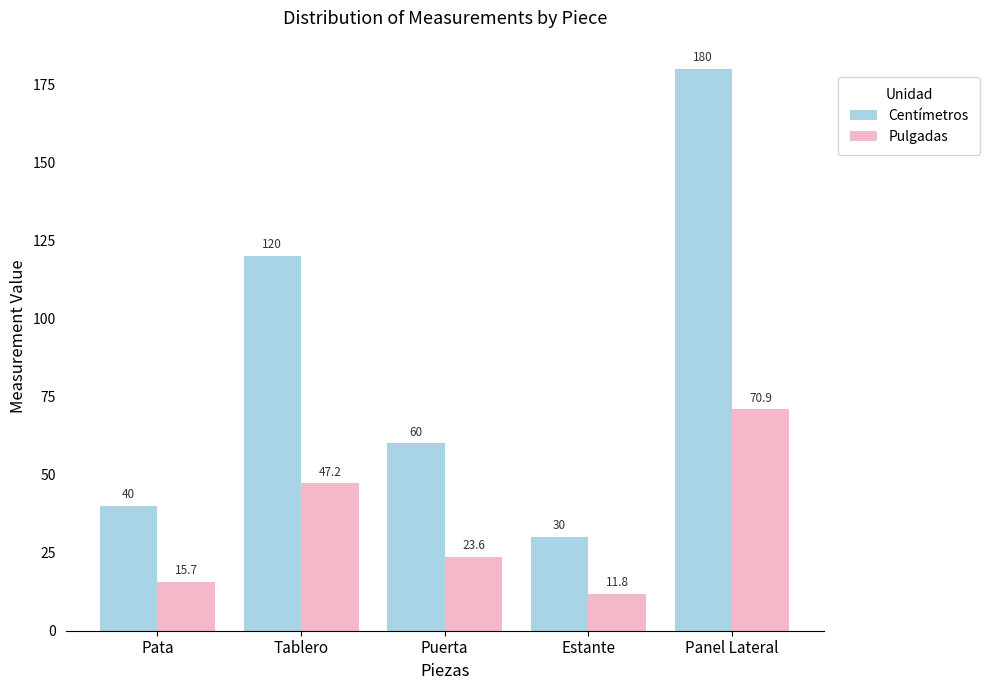

Rank the series by their maximum value, from highest to lowest.

Centímetros, Pulgadas